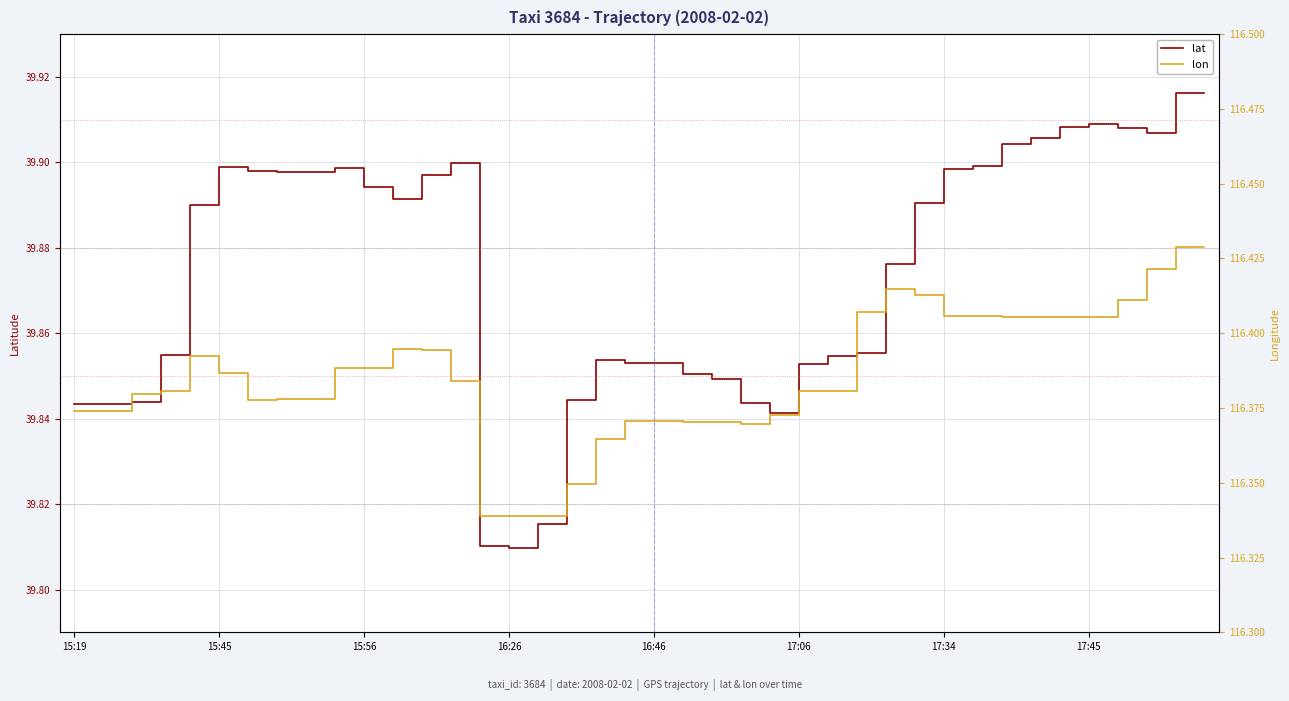

How many lon values are between 116 and 117?

40